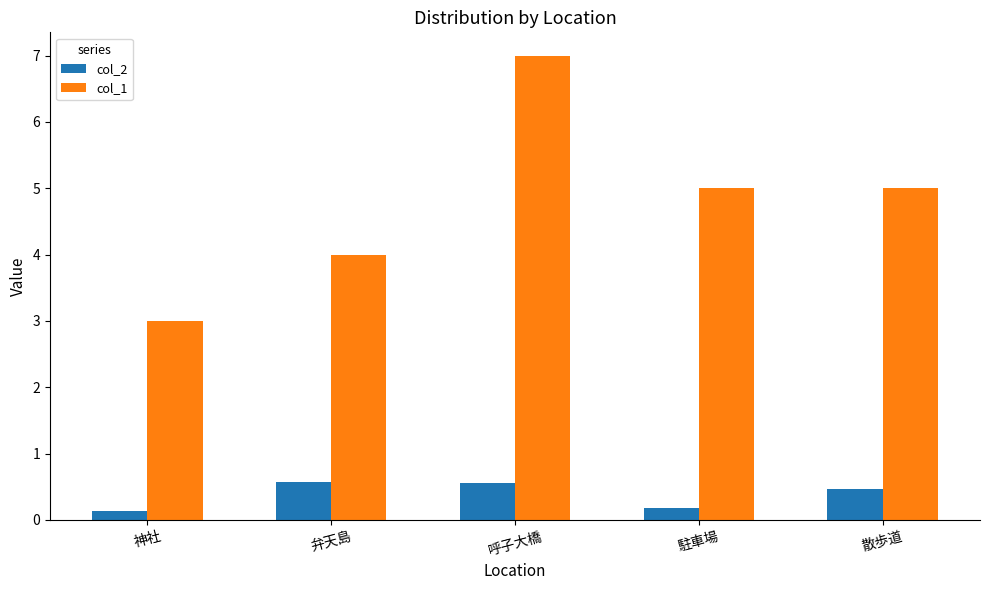

What is the label of the 4th bar from the left?

駐車場